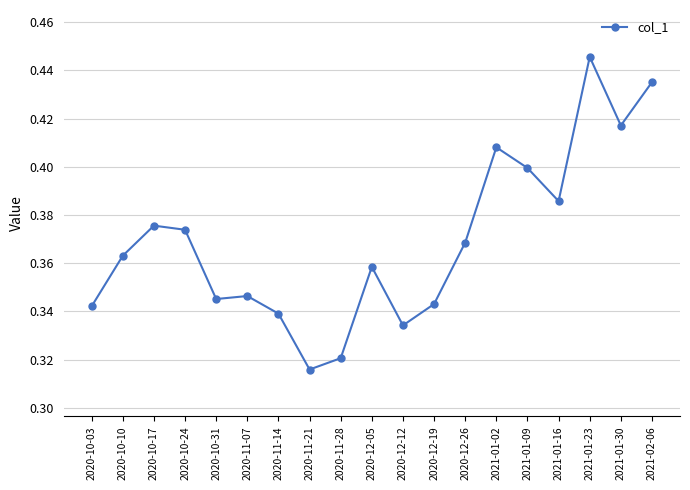

What position from the left is 2020-11-28?

9